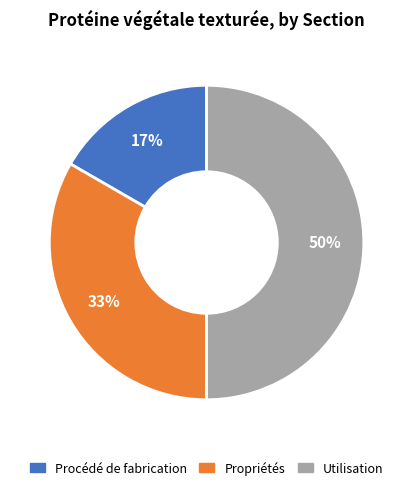

Does Propriétés represent more than half of the total?

No